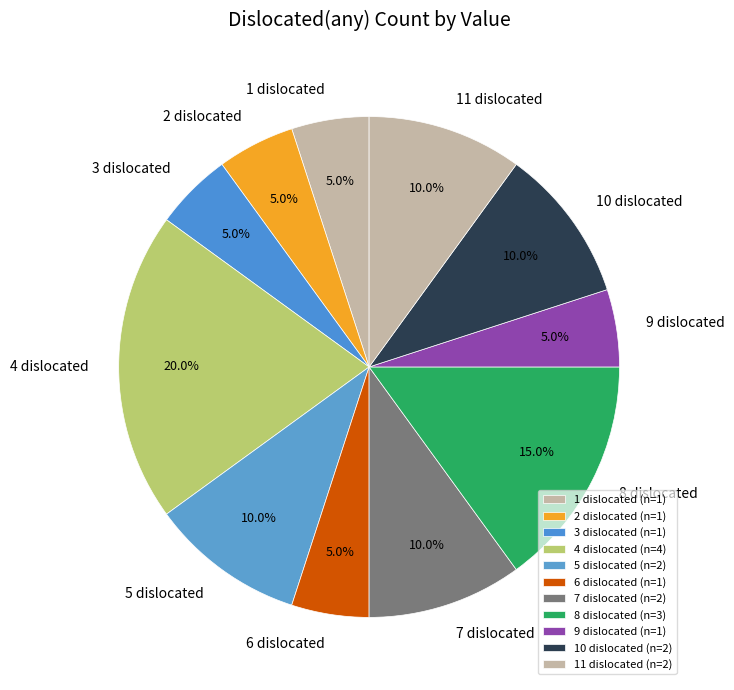

How many segments does this pie chart have?

11